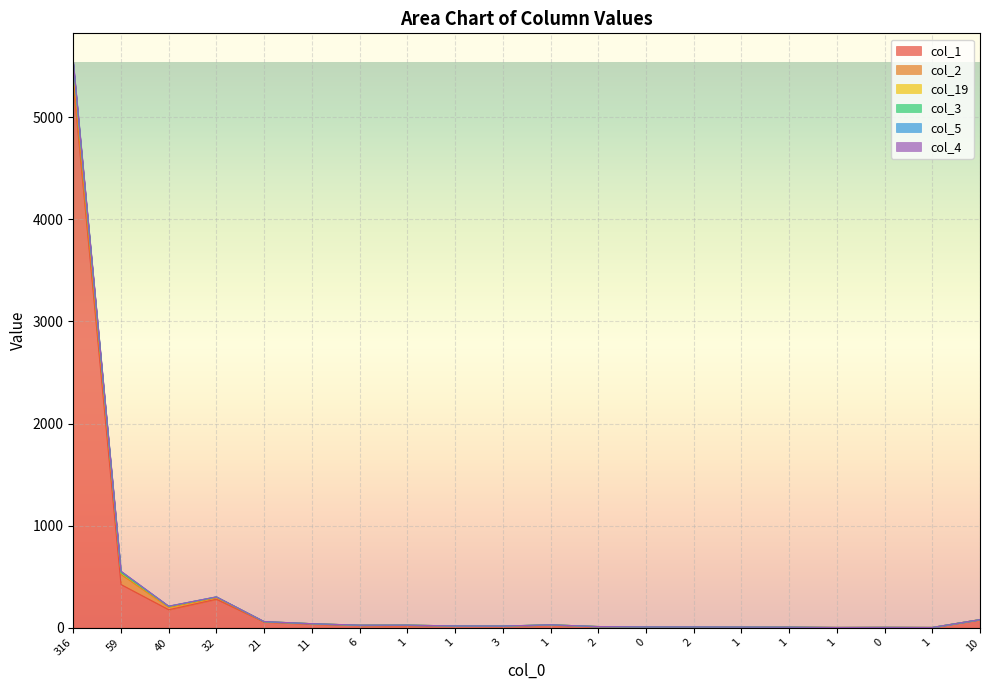

What is the difference between the maximum and minimum values in the col_1 series?

5342